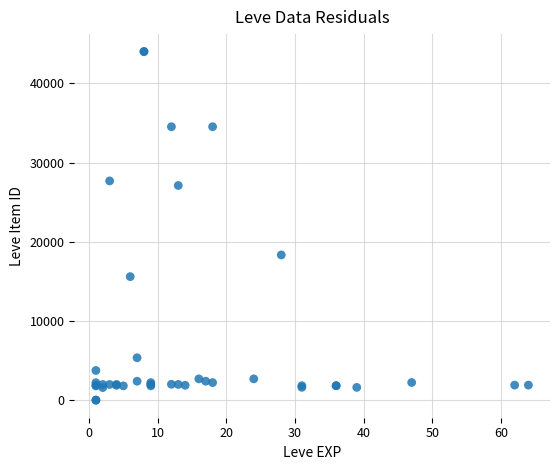

What Y value in the scatter plot is closest to 22011?

18348